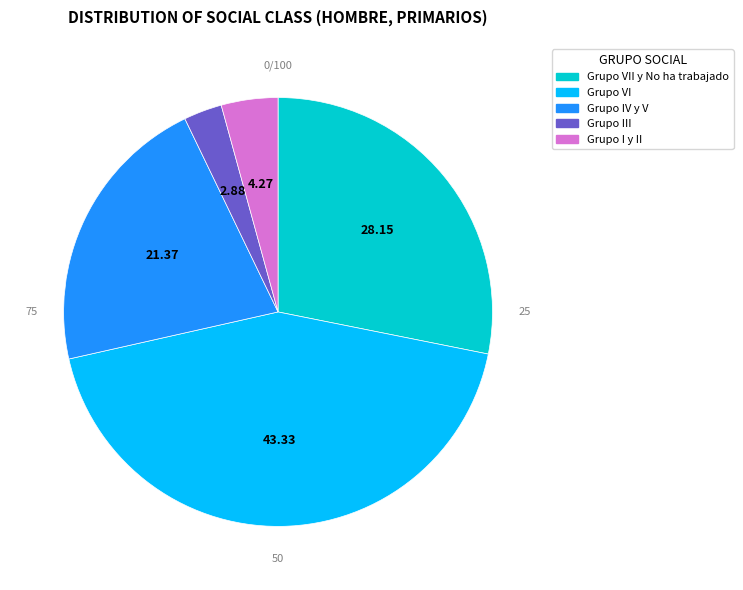

Approximately how many times larger is the value at Grupo VII y No ha trabajado compared to Grupo III?

9.8